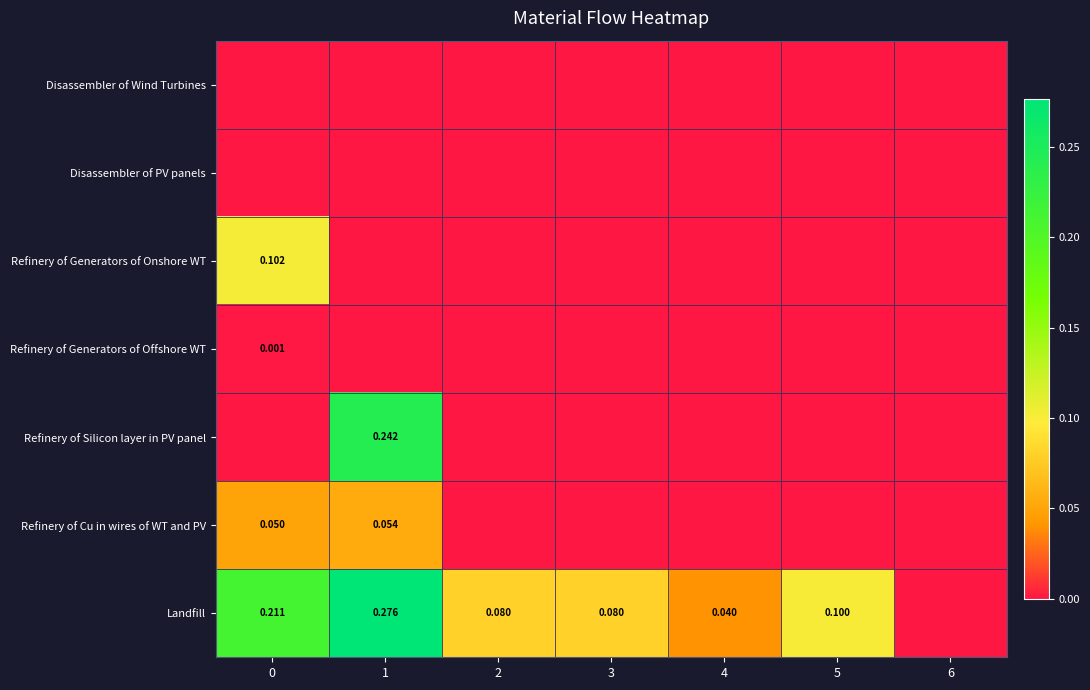

True or false: Refinery of Silicon layer in PV panel has a value of 0.2 at 1.

True